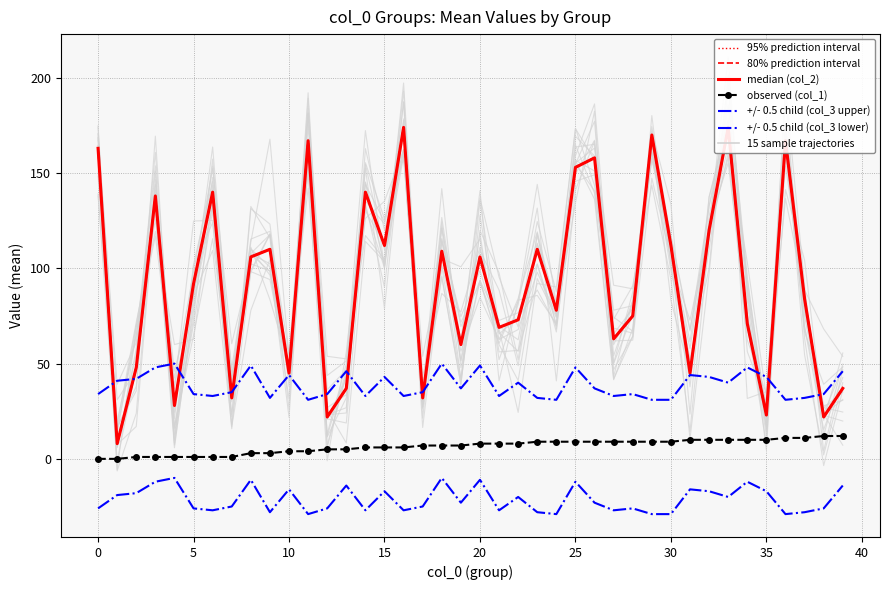

The observed (col_1) series shows 9 at 27. True or false?

True